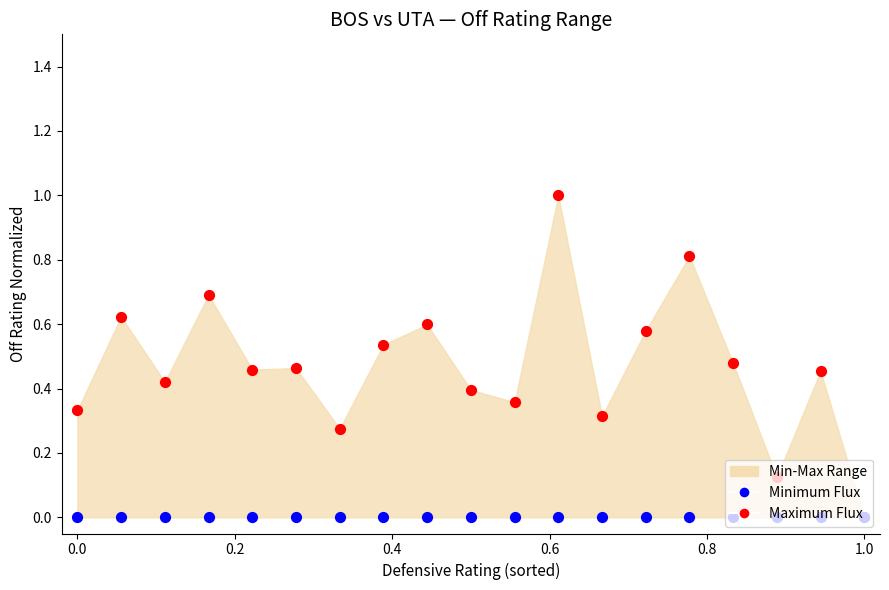

At how many categories does at least one series exceed 0?

18